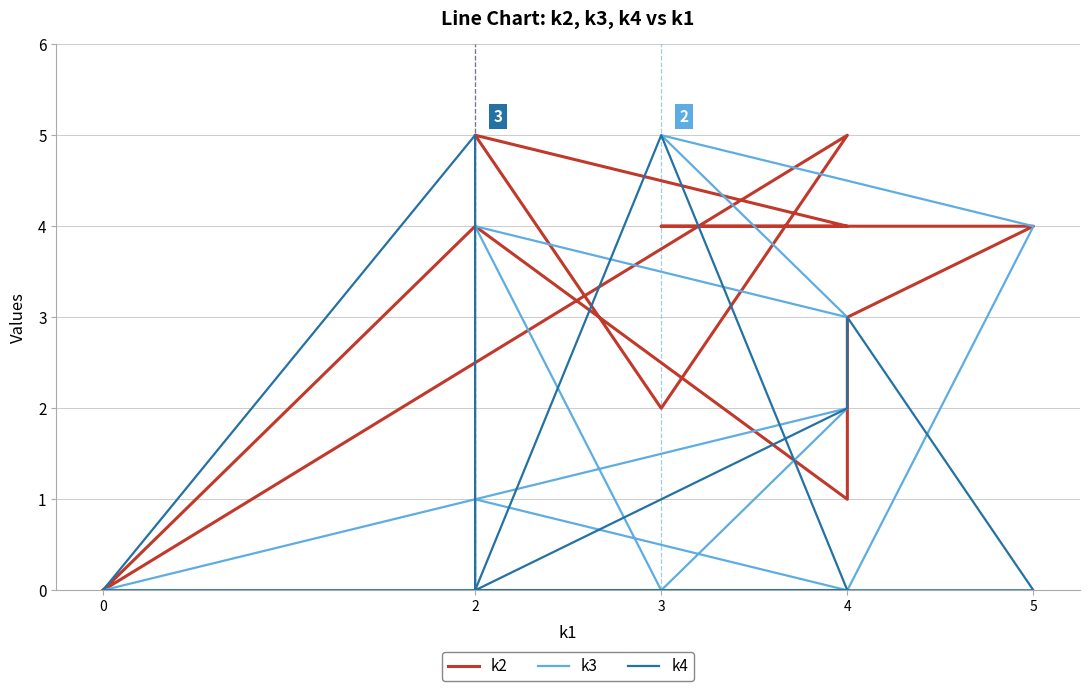

What is the sum of the k2 values at 2 and 4?

9